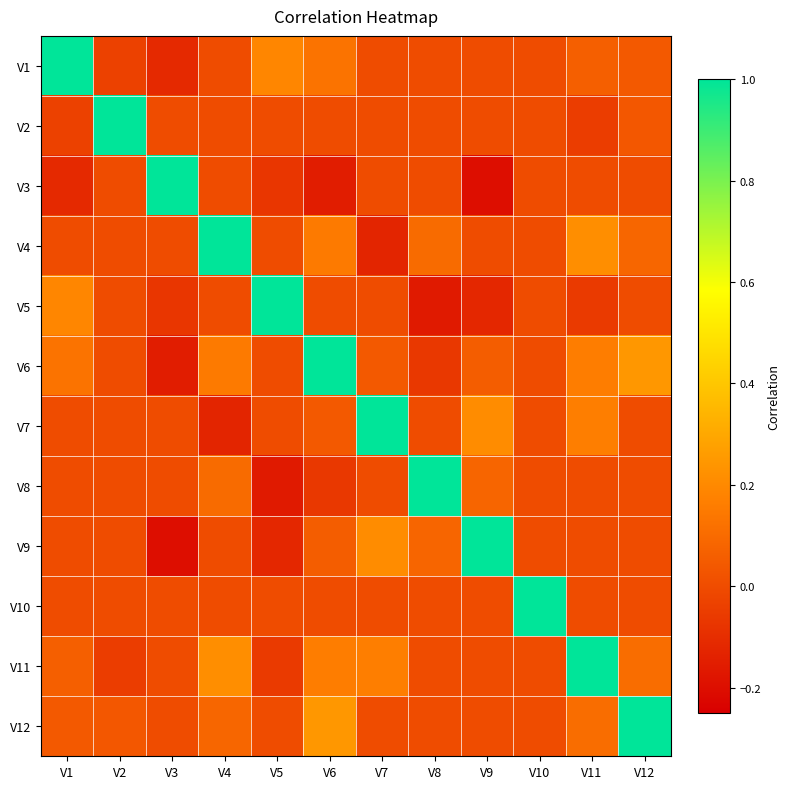

What is the spread (max minus min) of values at V4?

1.1